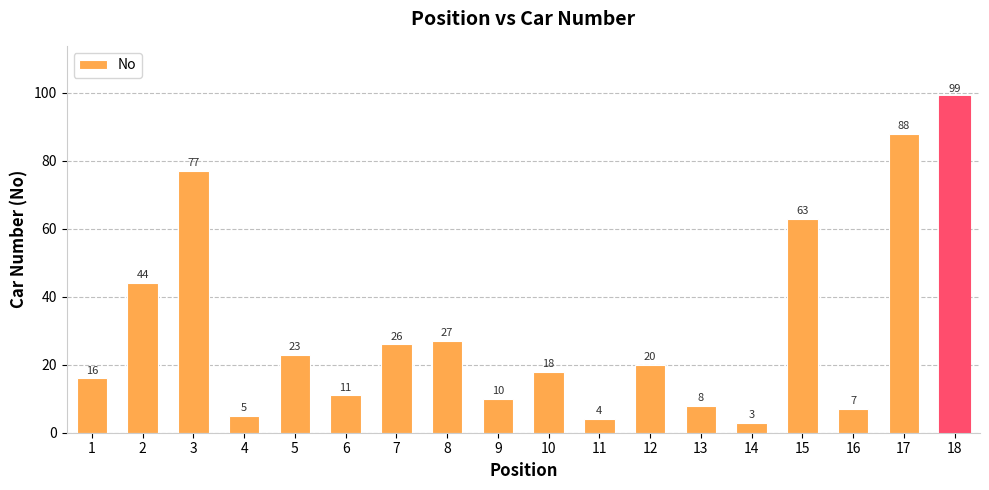

What is the sum of the values at 2 and 18?

143